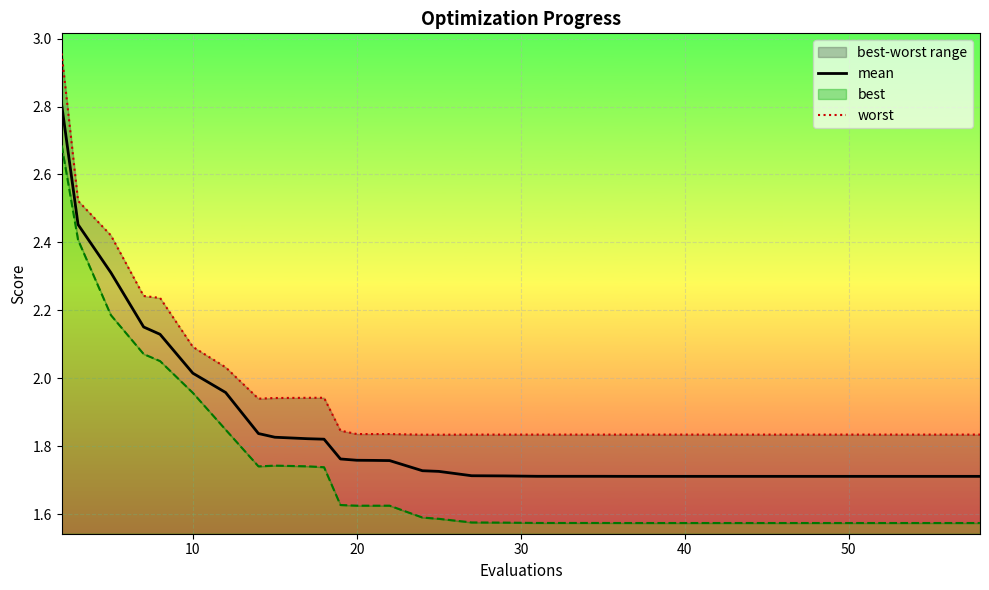

The value of mean at 50 is 0.4. True or false?

False